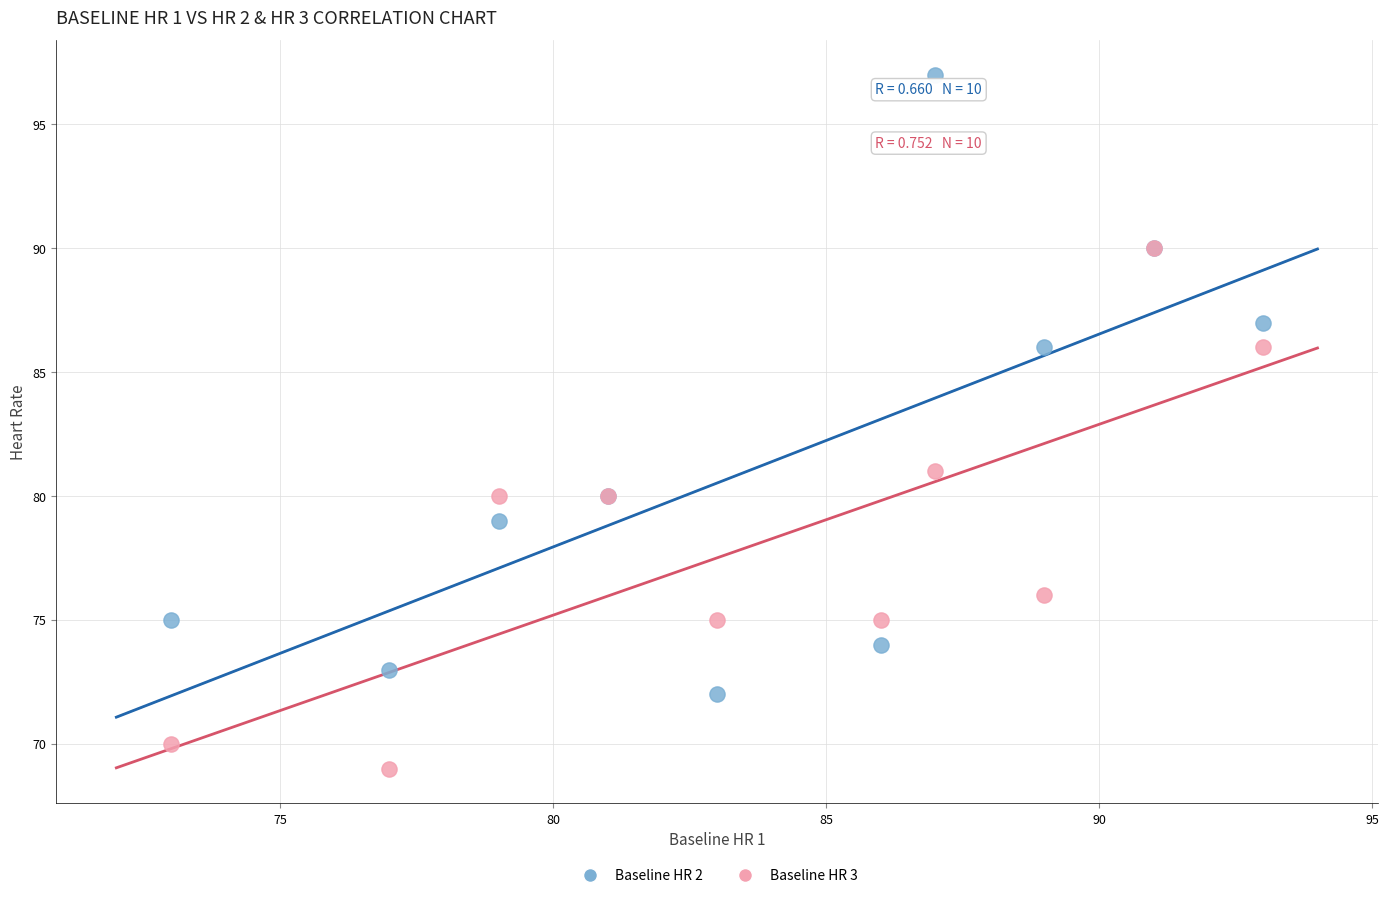

Which series contains the highest Y value?

Baseline HR 2